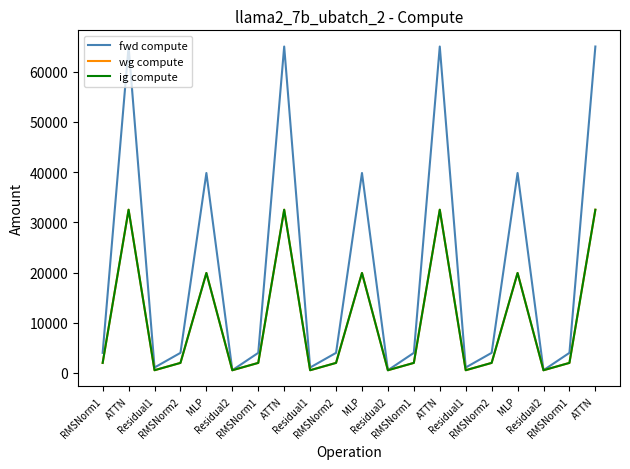

Reading left to right, extract all data points from this chart.

fwd compute: RMSNorm1=3999.7	ATTN=65005.6	Residual1=1079.3	RMSNorm2=3999.7	MLP=39816.5	Residual2=539.7	RMSNorm1=3999.7	ATTN=65005.6	Residual1=1079.3	RMSNorm2=3999.7	MLP=39816.5	Residual2=539.7	RMSNorm1=3999.7	ATTN=65005.6	Residual1=1079.3	RMSNorm2=3999.7	MLP=39816.5	Residual2=539.7	RMSNorm1=3999.7	ATTN=65005.6
wg compute: RMSNorm1=1999.8	ATTN=32502.8	Residual1=539.7	RMSNorm2=1999.8	MLP=19908.3	Residual2=539.7	RMSNorm1=1999.8	ATTN=32502.8	Residual1=539.7	RMSNorm2=1999.8	MLP=19908.3	Residual2=539.7	RMSNorm1=1999.8	ATTN=32502.8	Residual1=539.7	RMSNorm2=1999.8	MLP=19908.3	Residual2=539.7	RMSNorm1=1999.8	ATTN=32502.8
ig compute: RMSNorm1=1999.8	ATTN=32502.8	Residual1=539.7	RMSNorm2=1999.8	MLP=19908.3	Residual2=539.7	RMSNorm1=1999.8	ATTN=32502.8	Residual1=539.7	RMSNorm2=1999.8	MLP=19908.3	Residual2=539.7	RMSNorm1=1999.8	ATTN=32502.8	Residual1=539.7	RMSNorm2=1999.8	MLP=19908.3	Residual2=539.7	RMSNorm1=1999.8	ATTN=32502.8